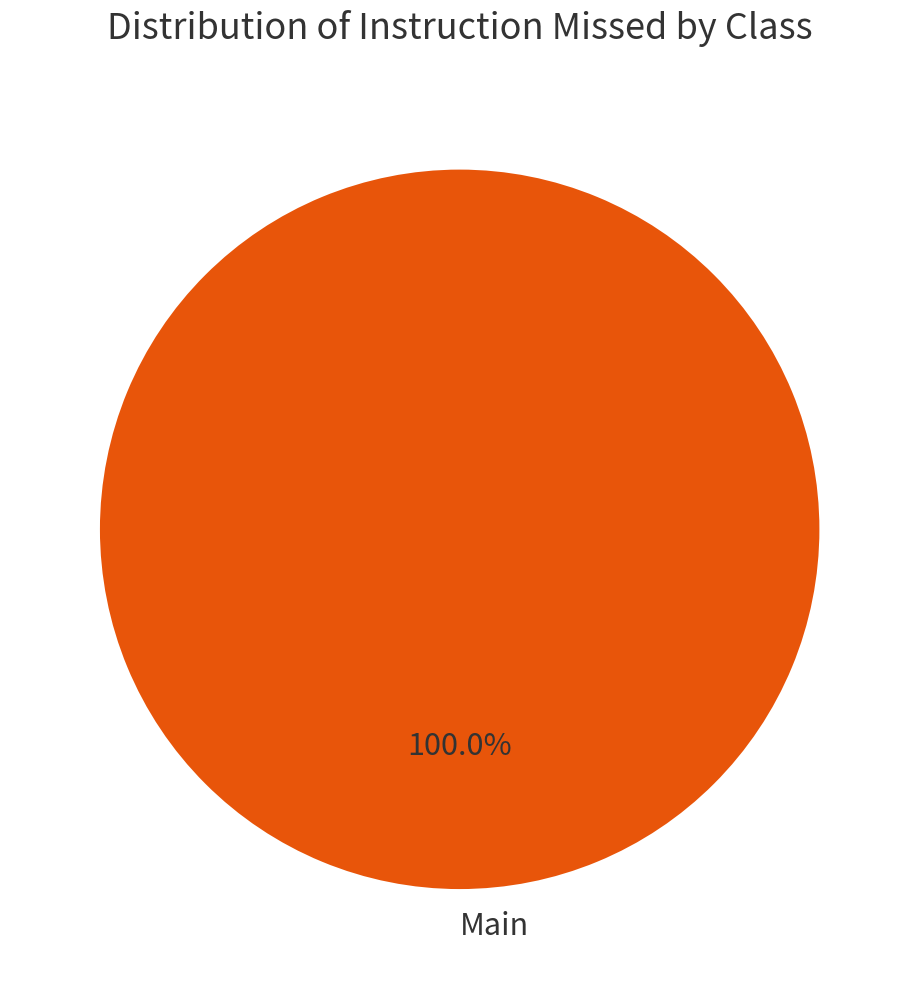

To the nearest percent, what percentage of the pie is Main?

100%